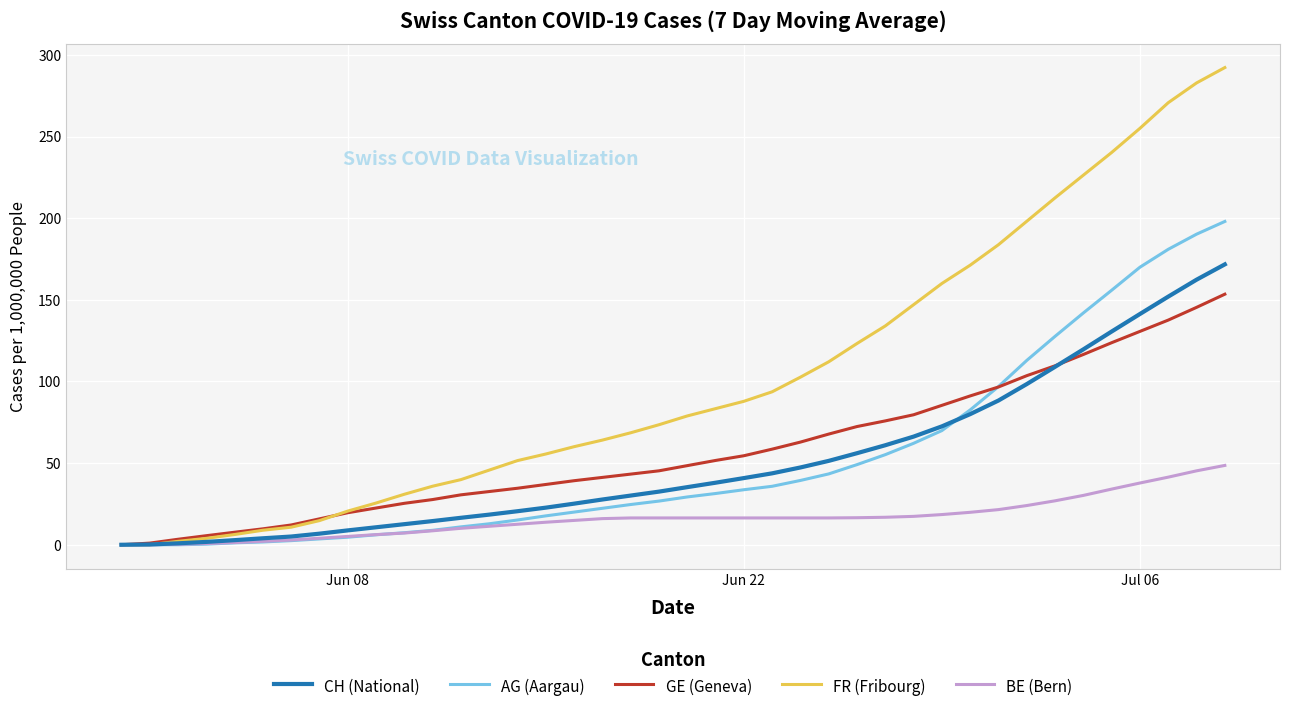

Which series has the largest total across all categories?

FR (Fribourg)